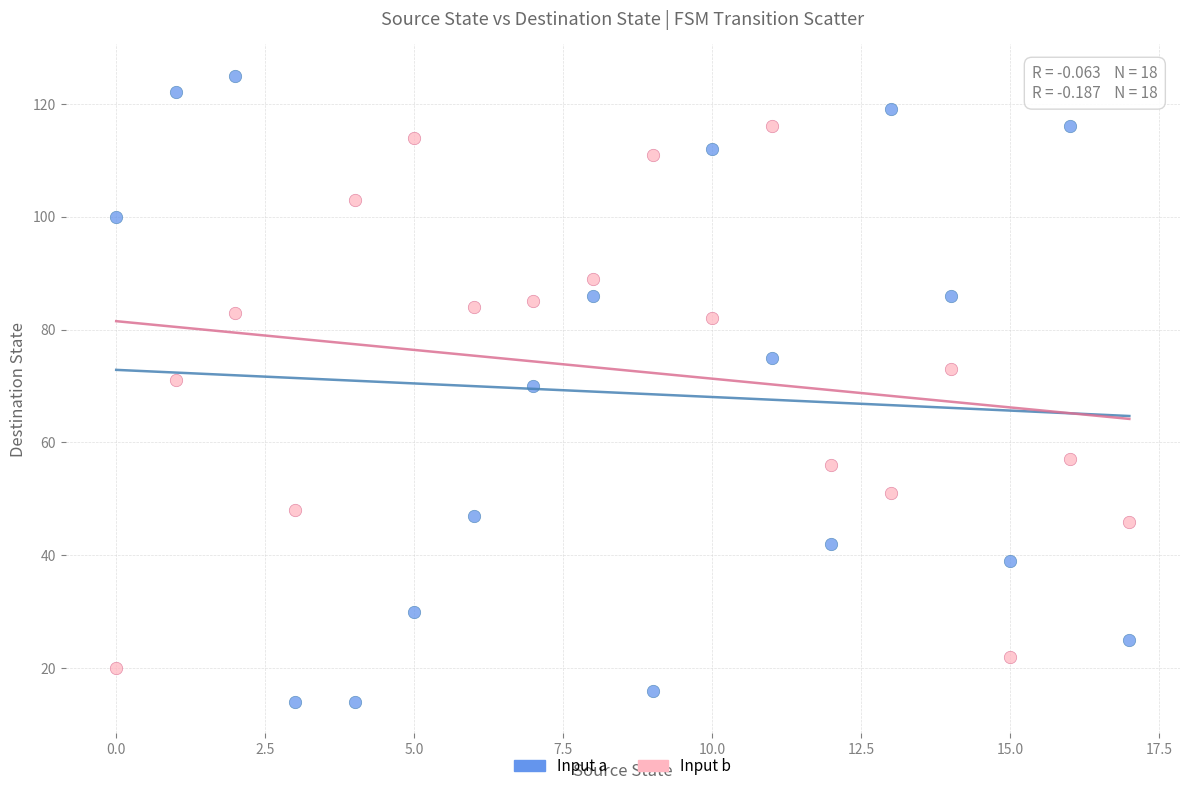

Which series contains the highest Y value?

Input a